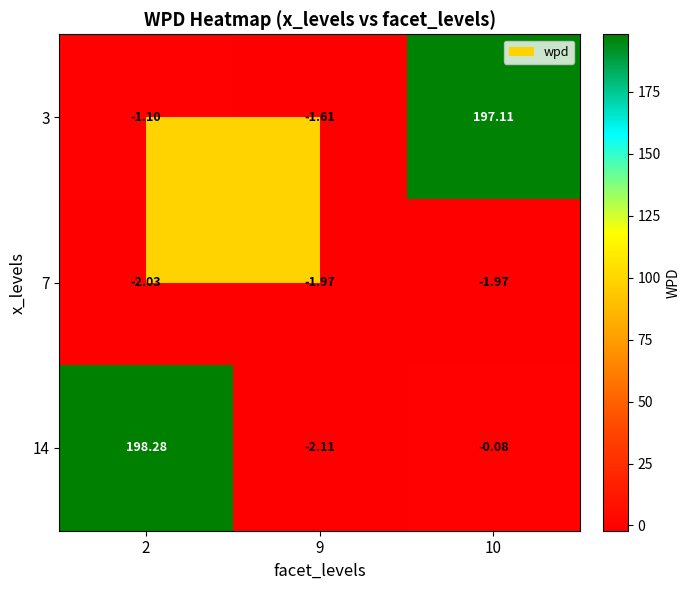

Which series has the largest total across all categories?

14